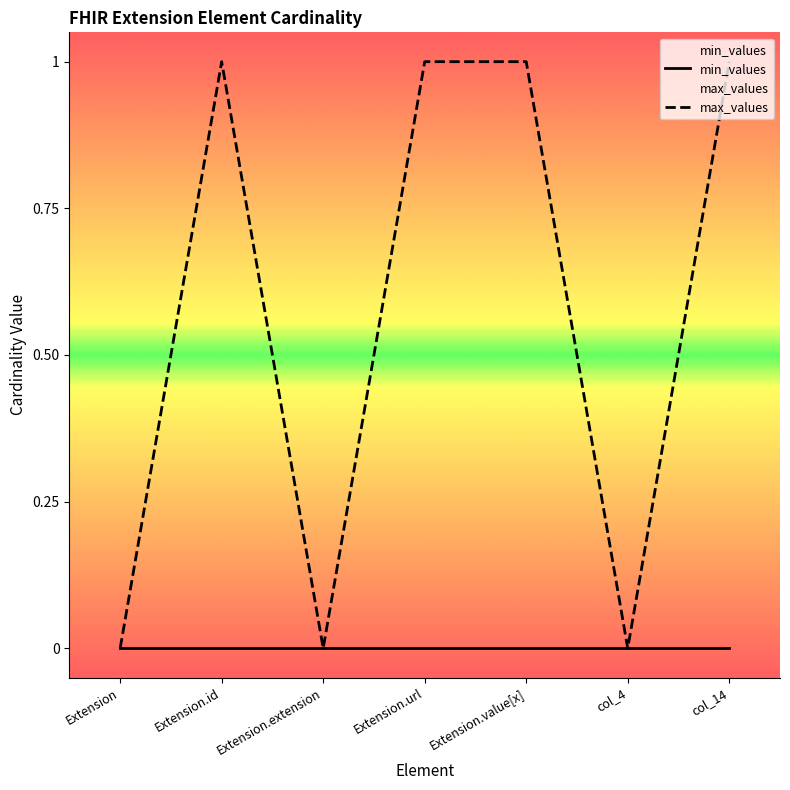

What is the spread (max minus min) of values at Extension.id?

1